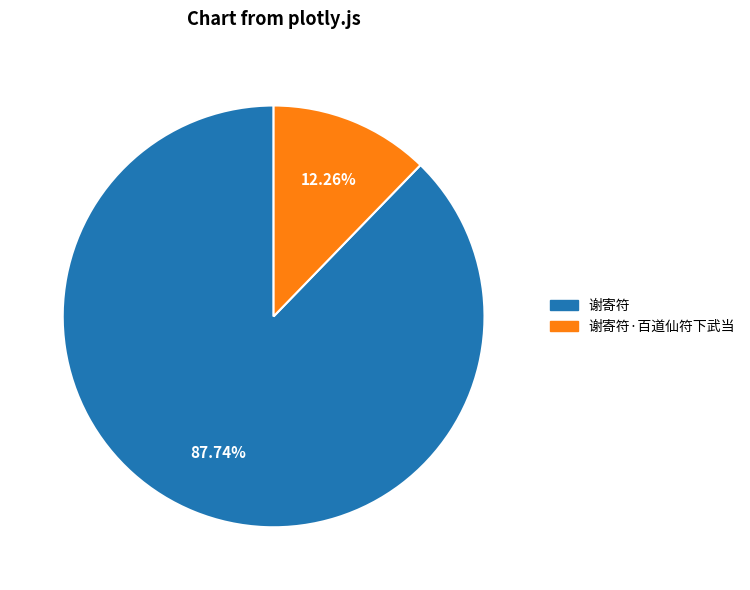

Is there any slice that represents more than half of the pie?

Yes